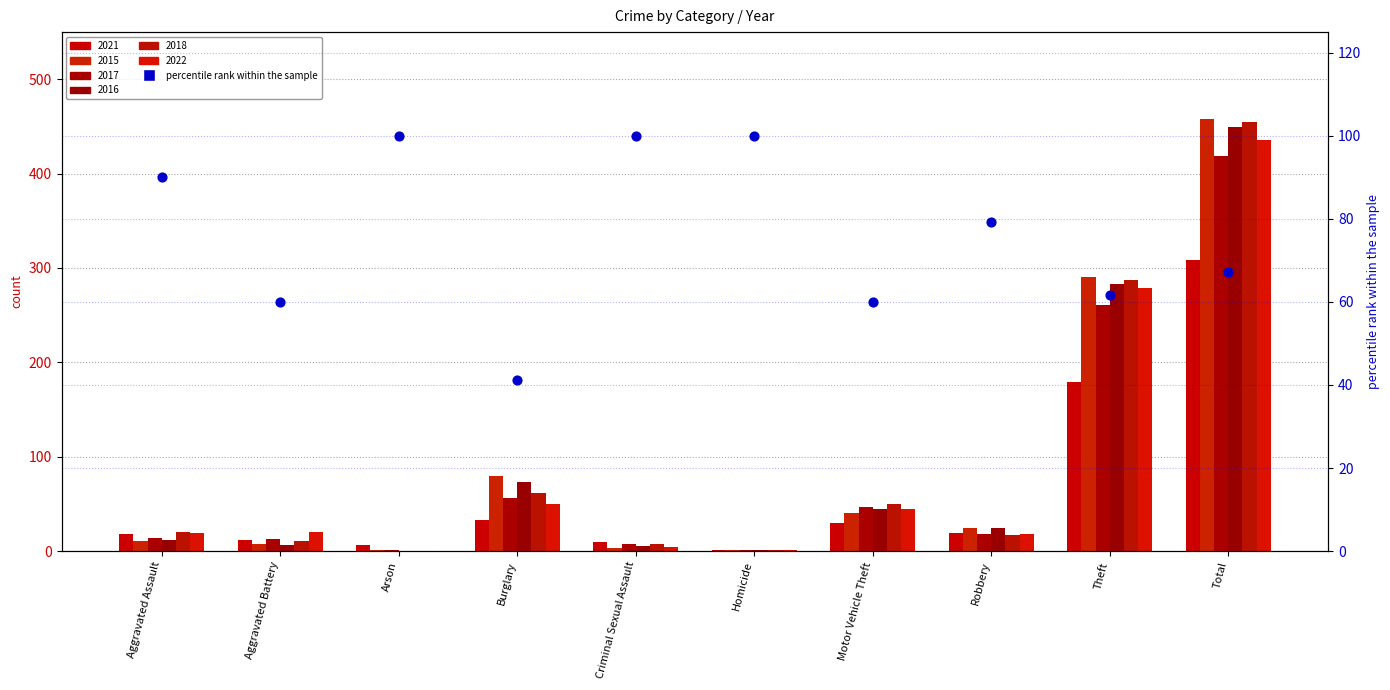

Approximately how many times larger is the value at Criminal Sexual Assault compared to Aggravated Battery?

1.7